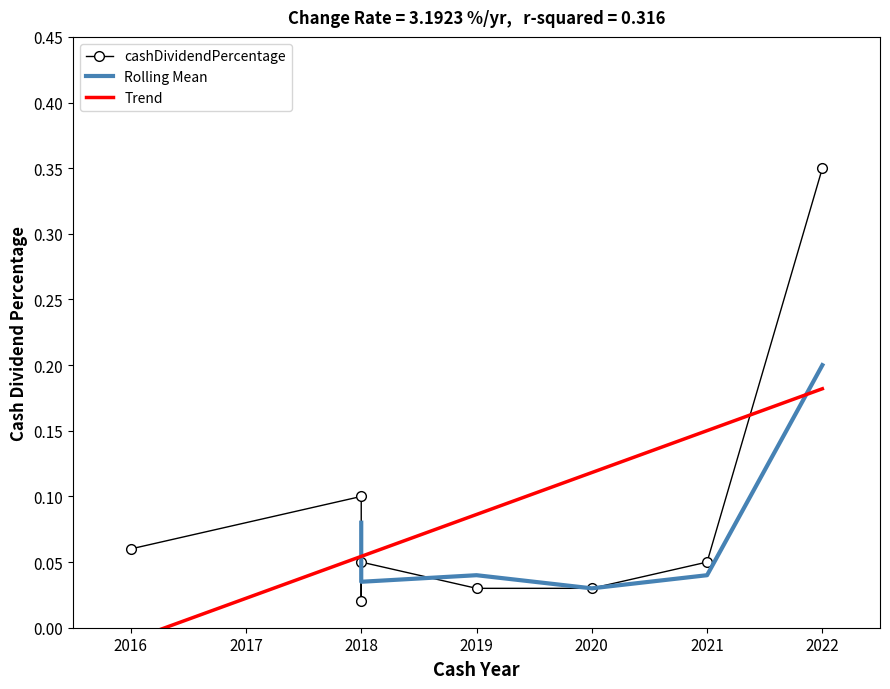

What is the average value?

0.1